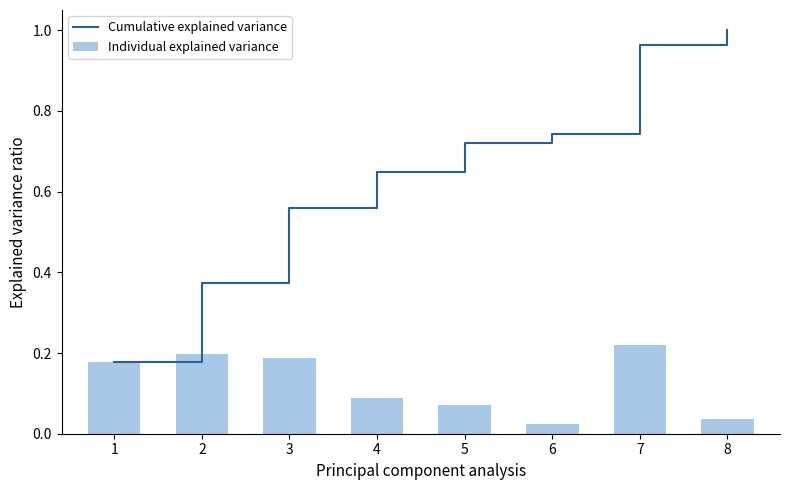

List the series in order of their overall mean, highest first.

Cumulative explained variance, Individual explained variance